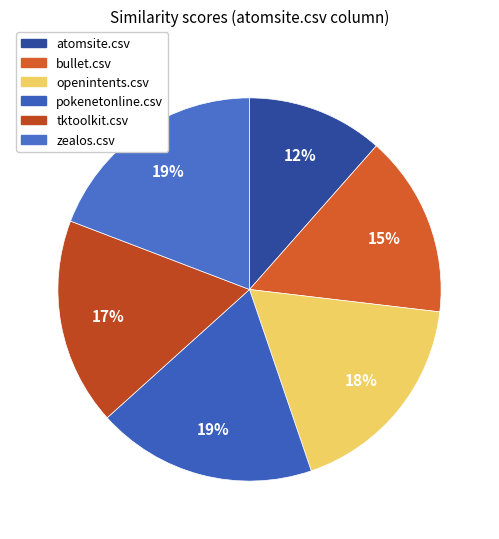

To the nearest percent, what percentage of the pie is tktoolkit.csv?

17%